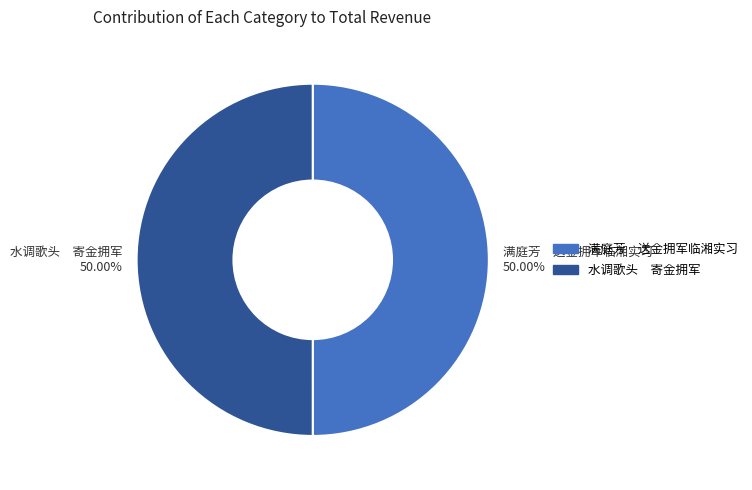

Is the sum of 水调歌头 寄金拥军 and 满庭芳 送金拥军临湘实习 greater than half?

Yes